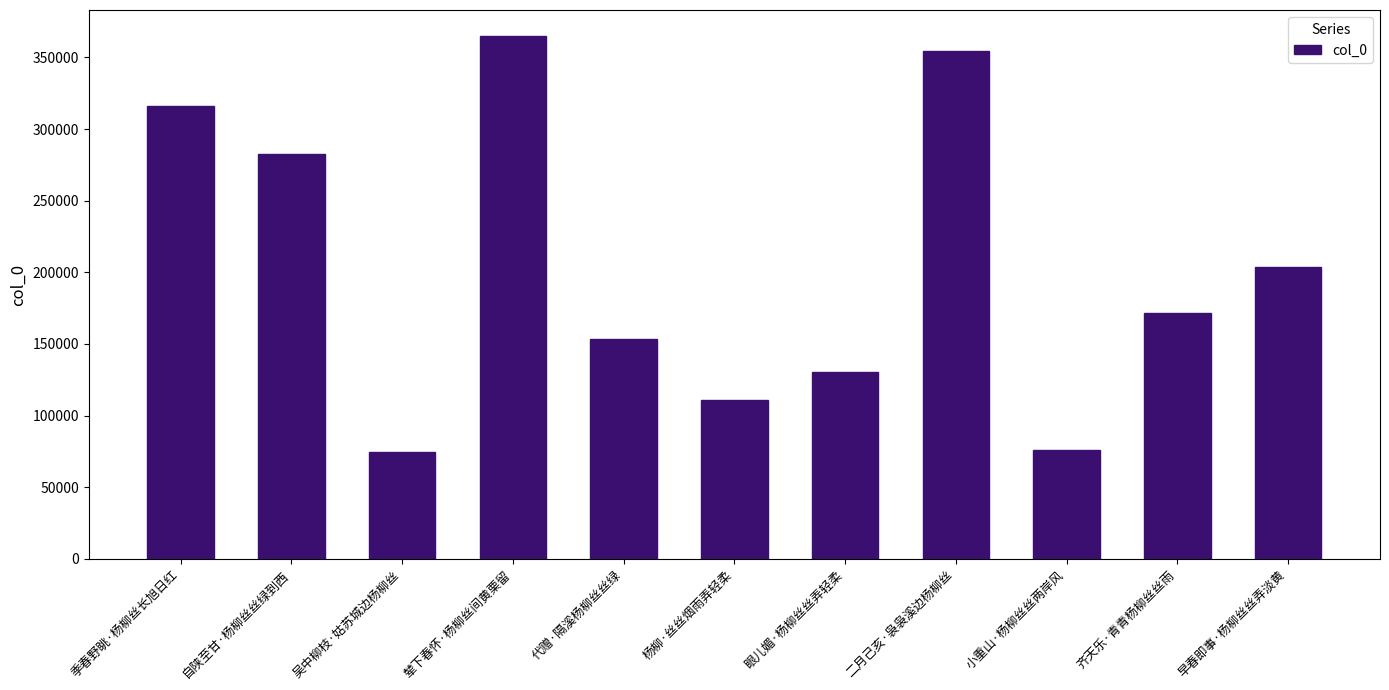

The chart shows a value of 364822 at 辇下春怀·杨柳丝间黄栗留. True or false?

True